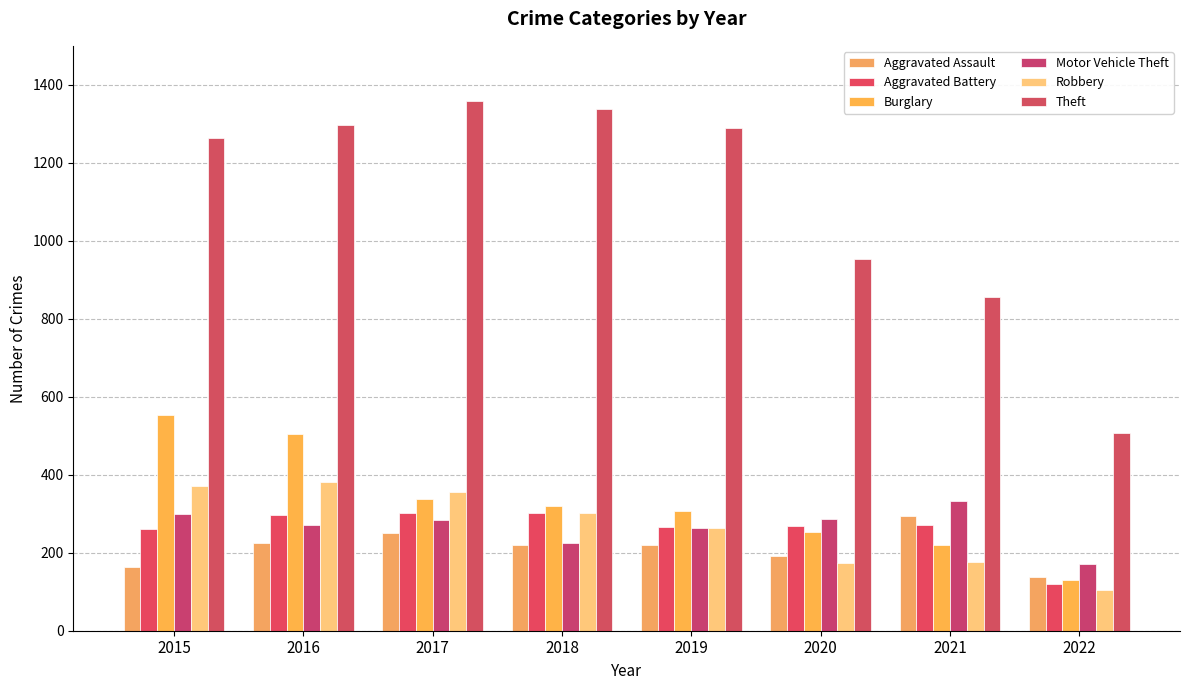

Read the Aggravated Battery value at 2018, to the nearest 50.

300